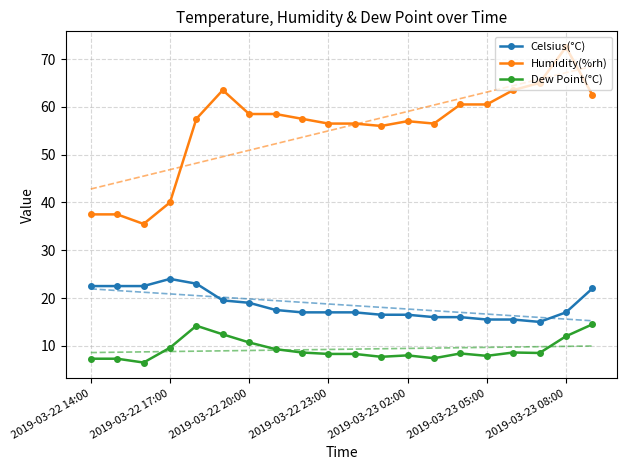

What is the value of the Dew Point(°C) point at the 14th from the left?

7.4